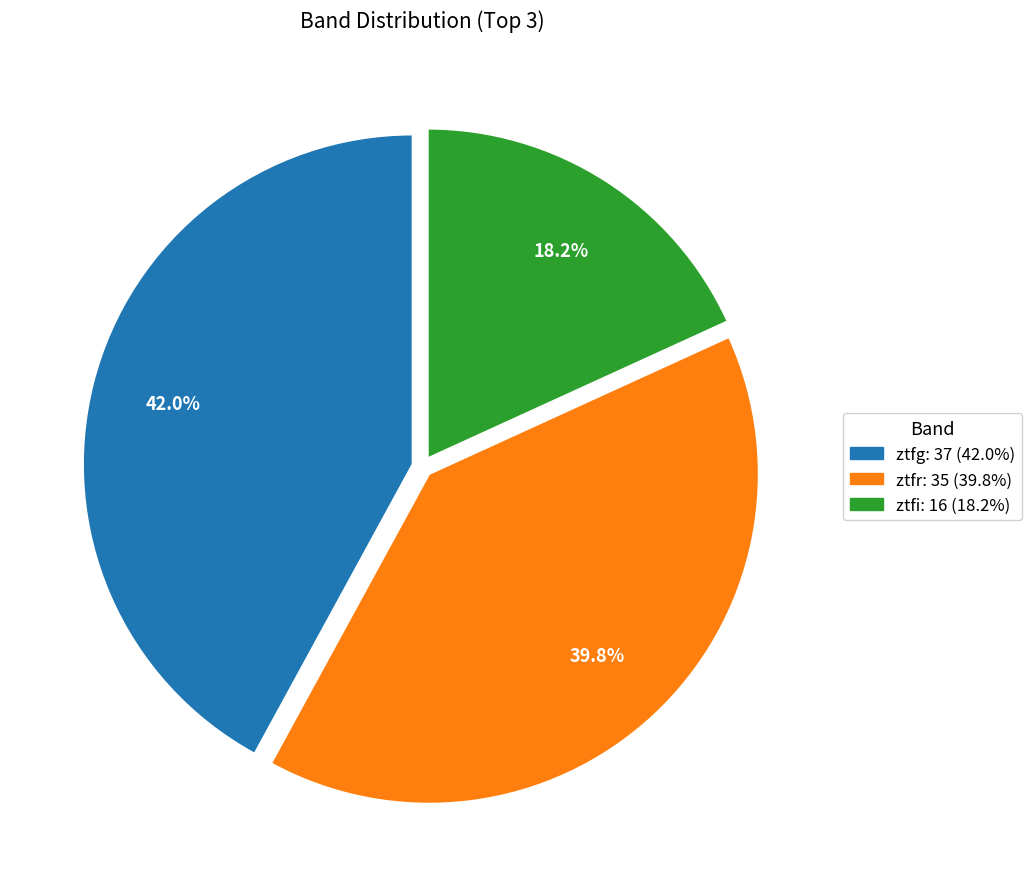

How many segments does this pie chart have?

3